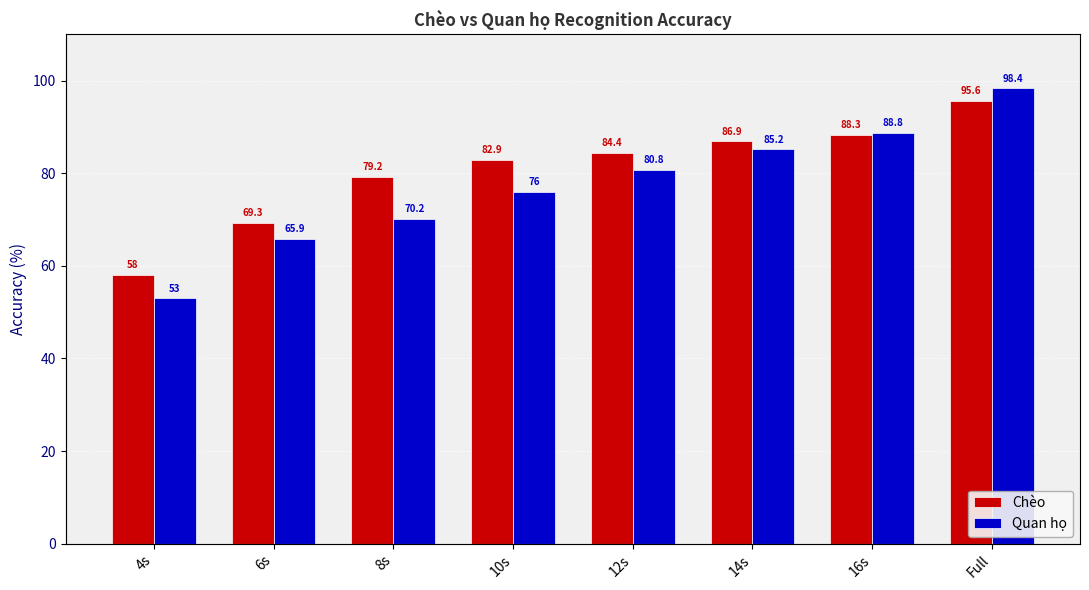

What is the label of the 8th bar from the right?

4s